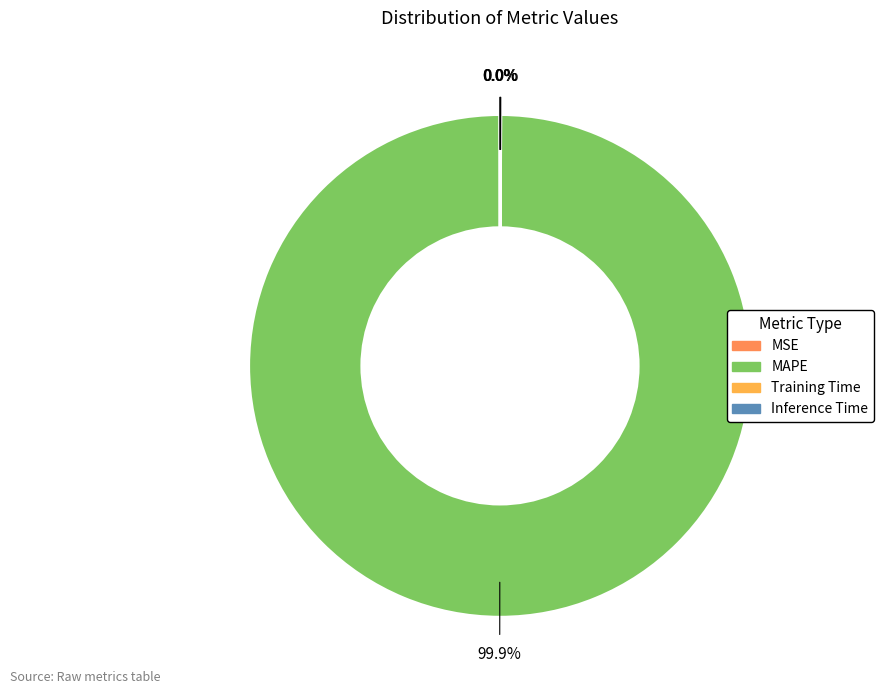

Is there a majority slice in this chart?

Yes